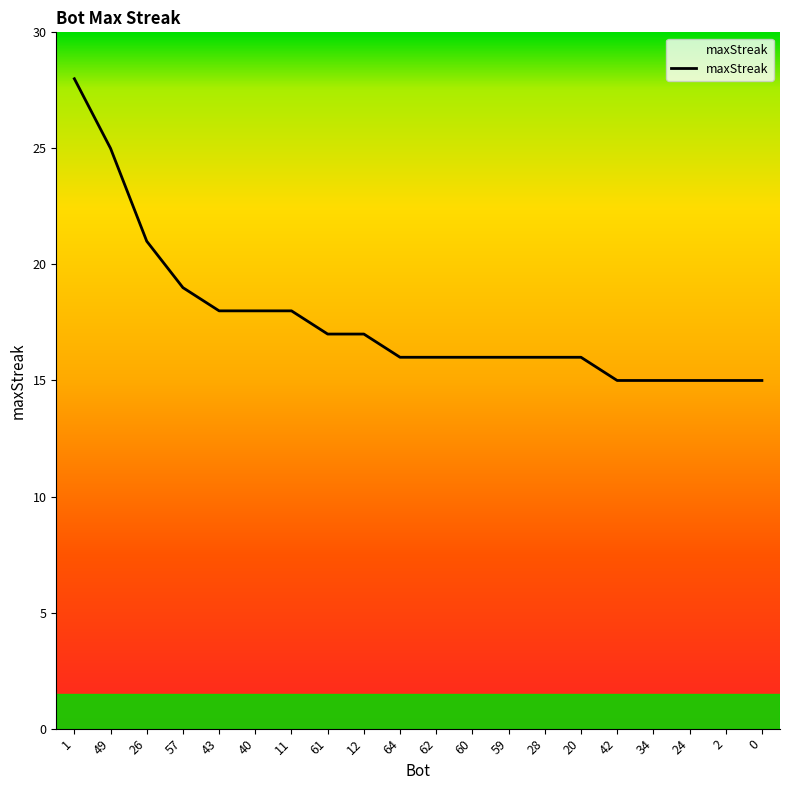

True or false: the data shows 15 at 0.

True